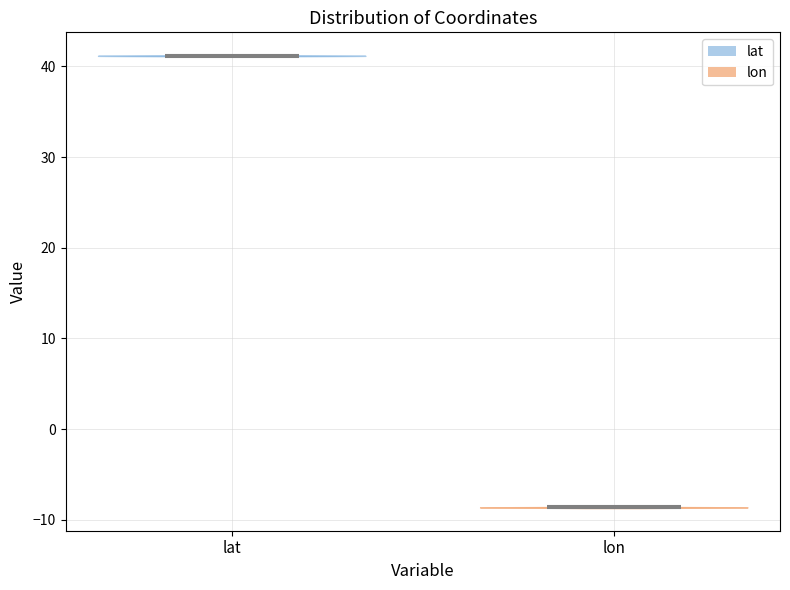

Which violin has the lowest median line?

lon